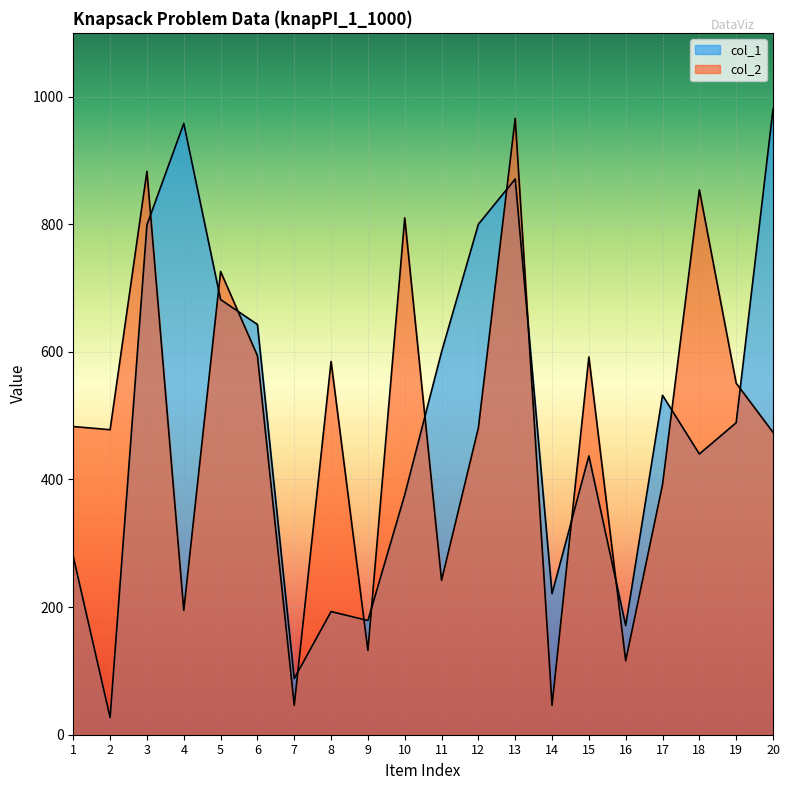

How many distinct data groups are displayed?

2